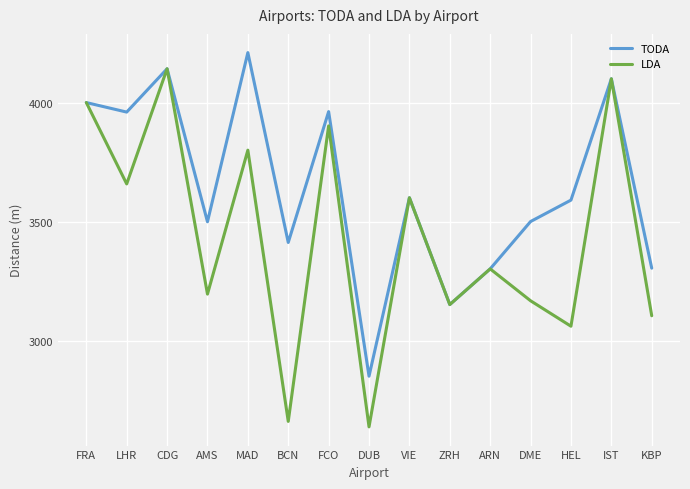

How many series are shown in this chart?

2